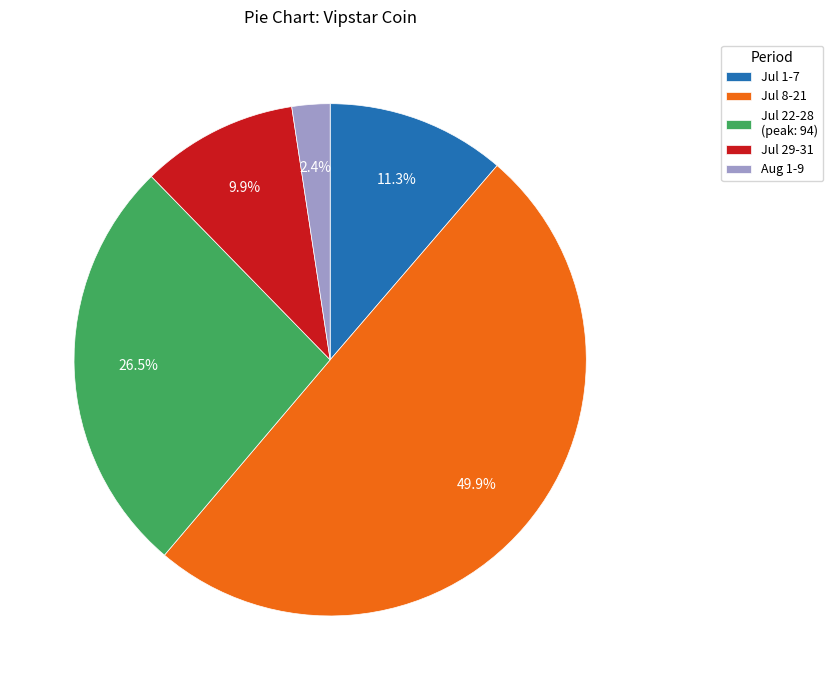

Does Jul 1-7 represent more than half of the total?

No